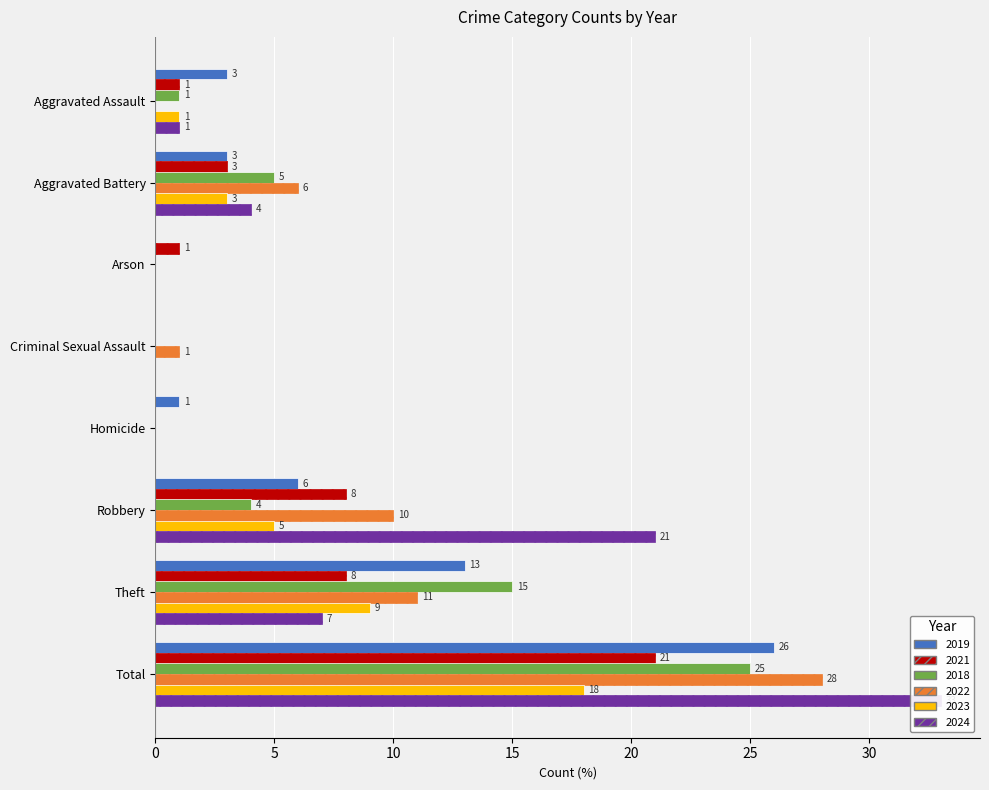

At which label does 2019 first exceed 3?

Robbery